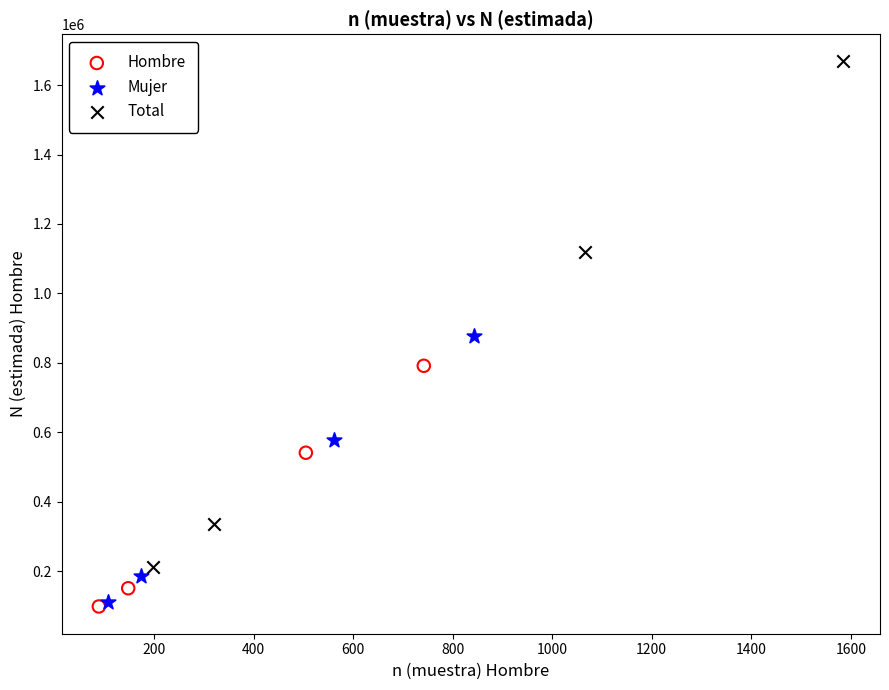

Which series contains the highest Y value?

Total